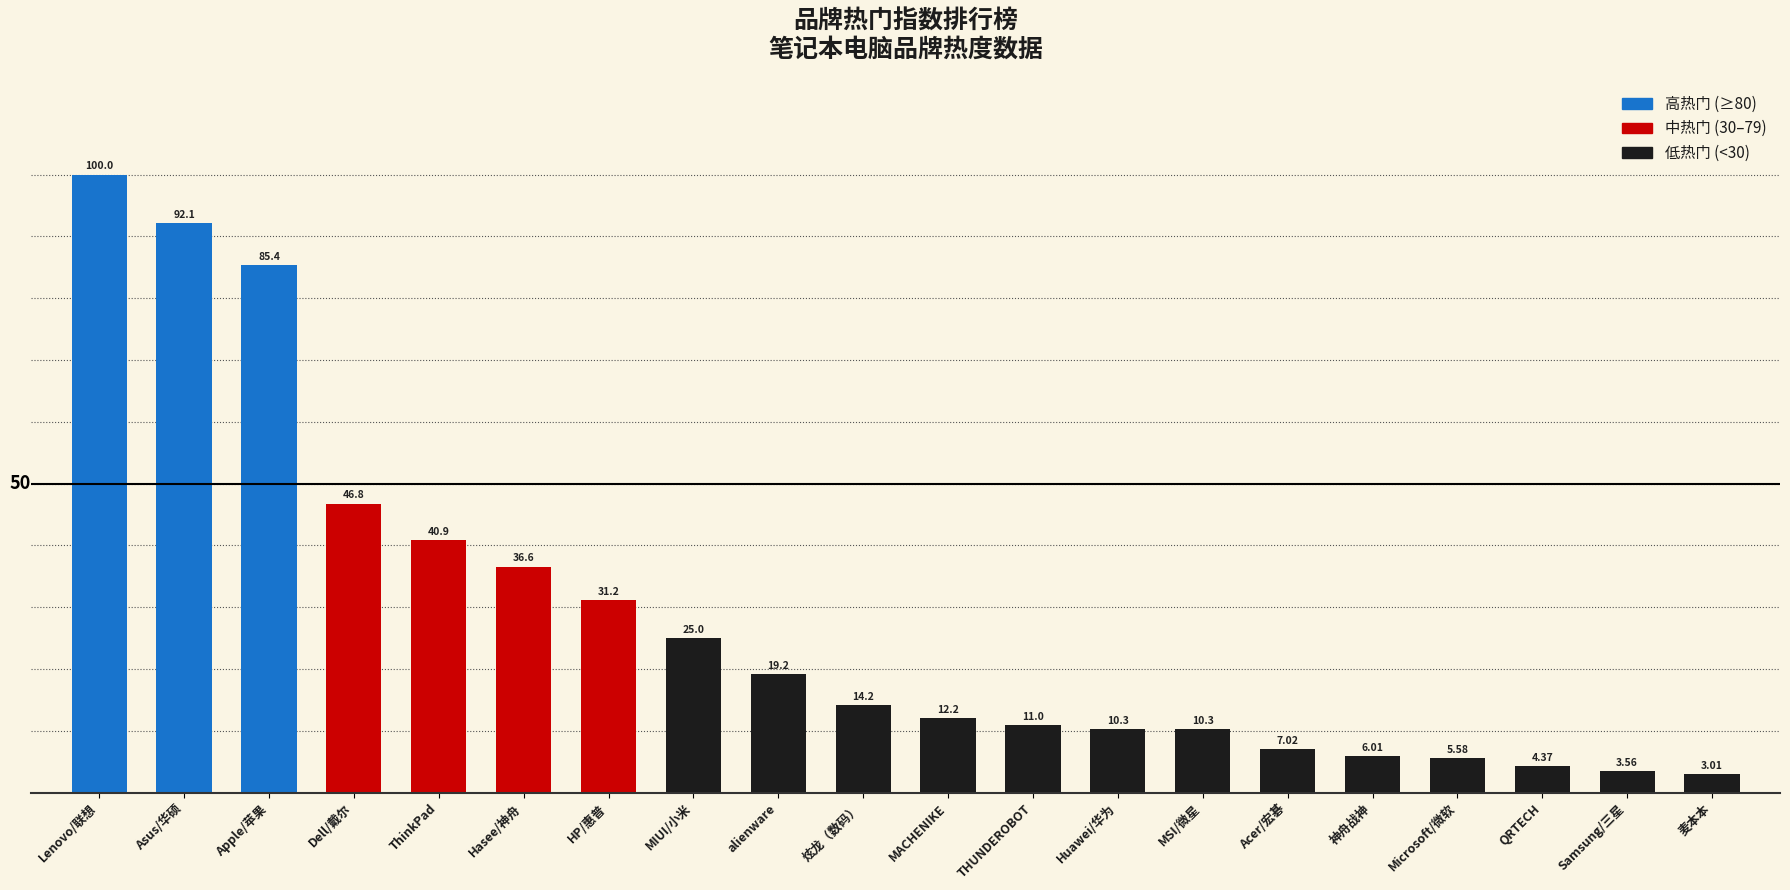

Where is the data nearest to the value 51?

Dell/戴尔